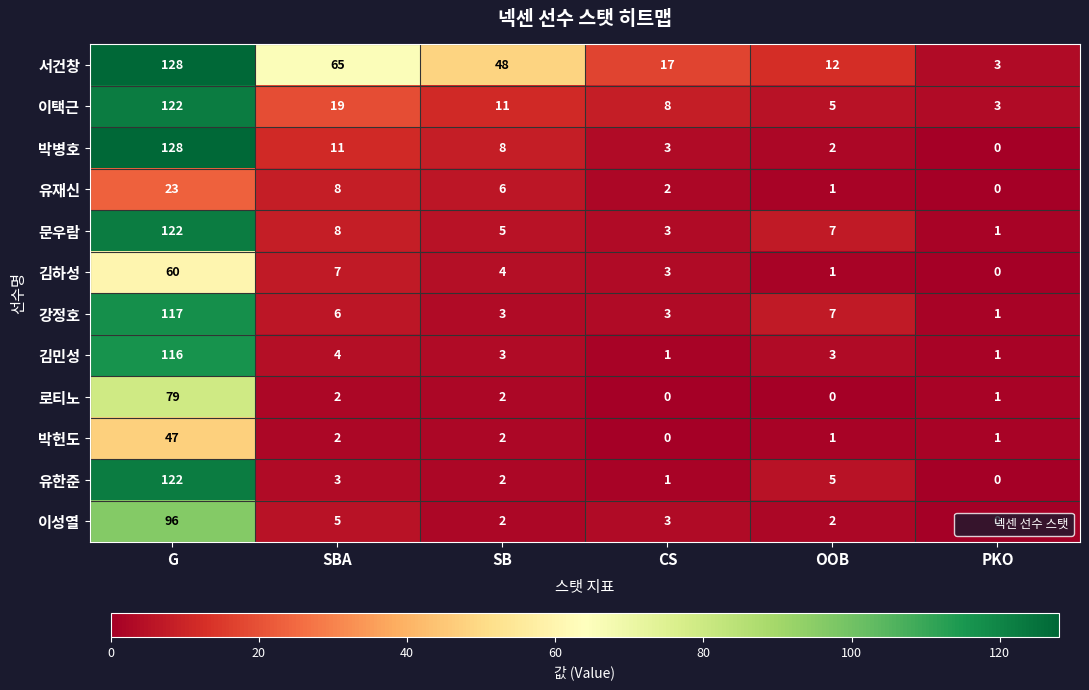

List the labels in order of 서건창 value, largest first.

G, SBA, SB, CS, OOB, PKO